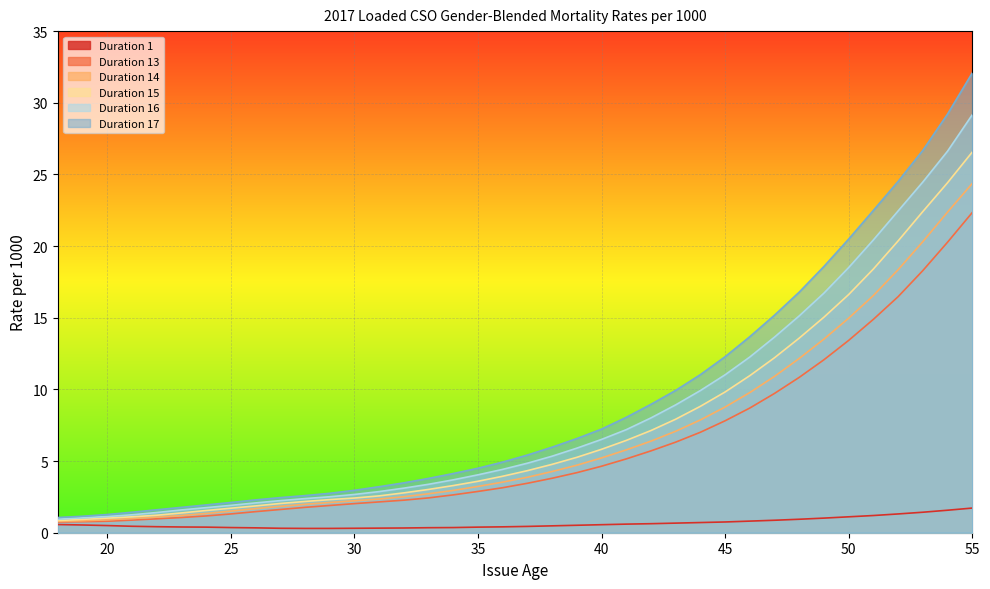

Which series has the widest spread of values?

Duration 17